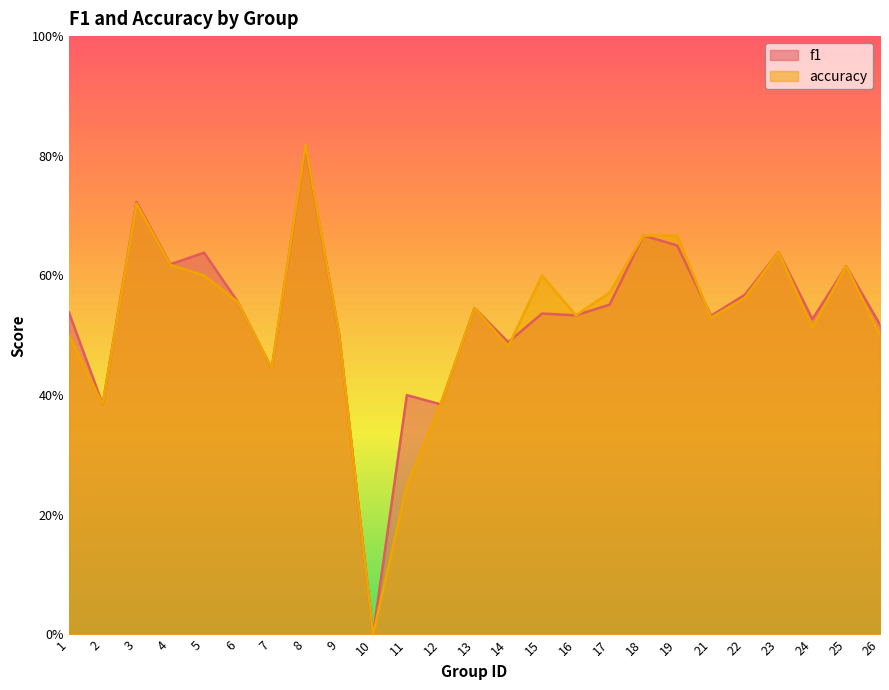

At which label does accuracy reach its peak?

8